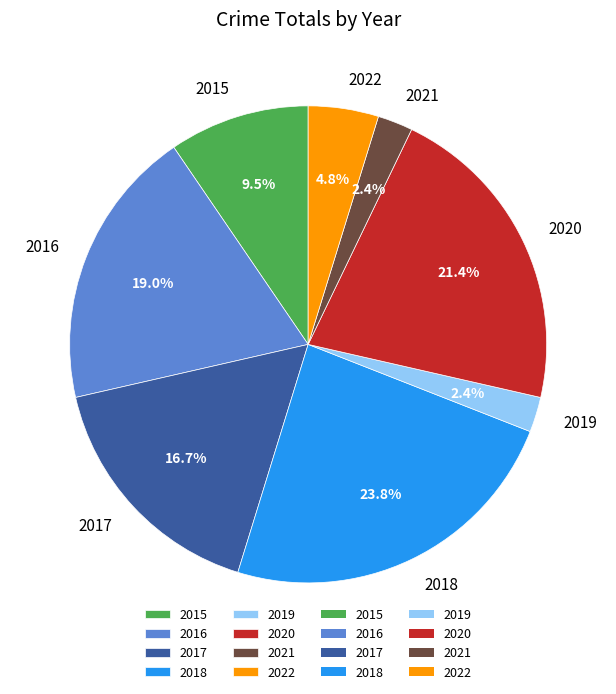

Which slice is the largest?

2018